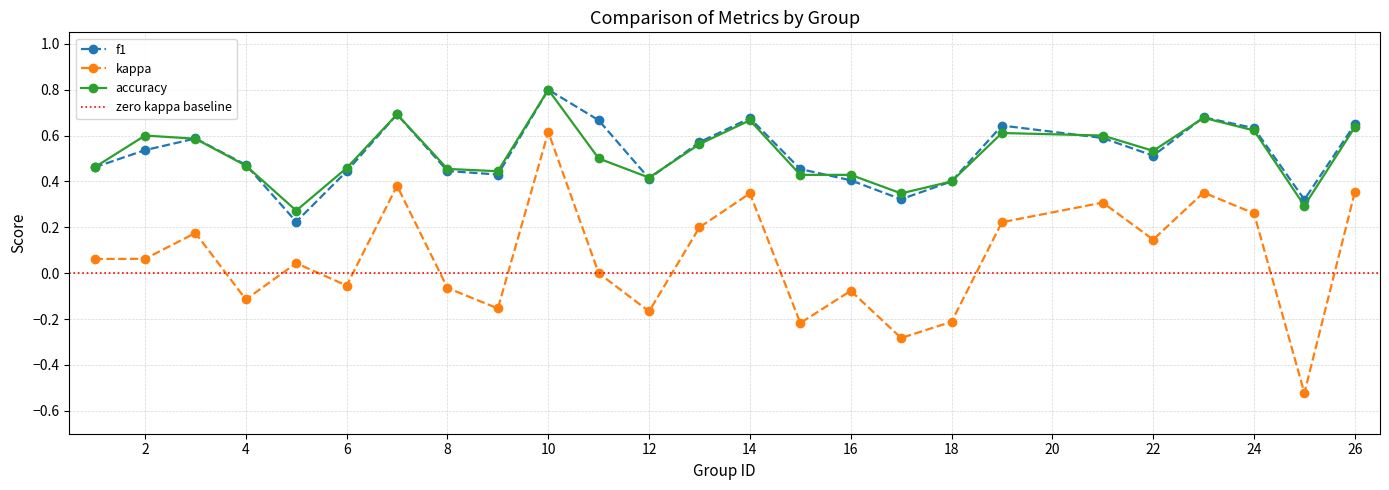

Reading left to right, extract all data points from this chart.

f1: 0.5	0.5	0.6	0.5	0.2	0.4	0.7	0.4	0.4	0.8	0.7	0.4	0.6	0.7	0.5	0.4	0.3	0.4	0.6	0.6	0.5	0.7	0.6	0.3	0.6
kappa: 0.1	0.1	0.2	-0.1	0.0	-0.1	0.4	-0.1	-0.2	0.6	0.0	-0.2	0.2	0.3	-0.2	-0.1	-0.3	-0.2	0.2	0.3	0.1	0.4	0.3	-0.5	0.4
accuracy: 0.5	0.6	0.6	0.5	0.3	0.5	0.7	0.5	0.4	0.8	0.5	0.4	0.6	0.7	0.4	0.4	0.3	0.4	0.6	0.6	0.5	0.7	0.6	0.3	0.6